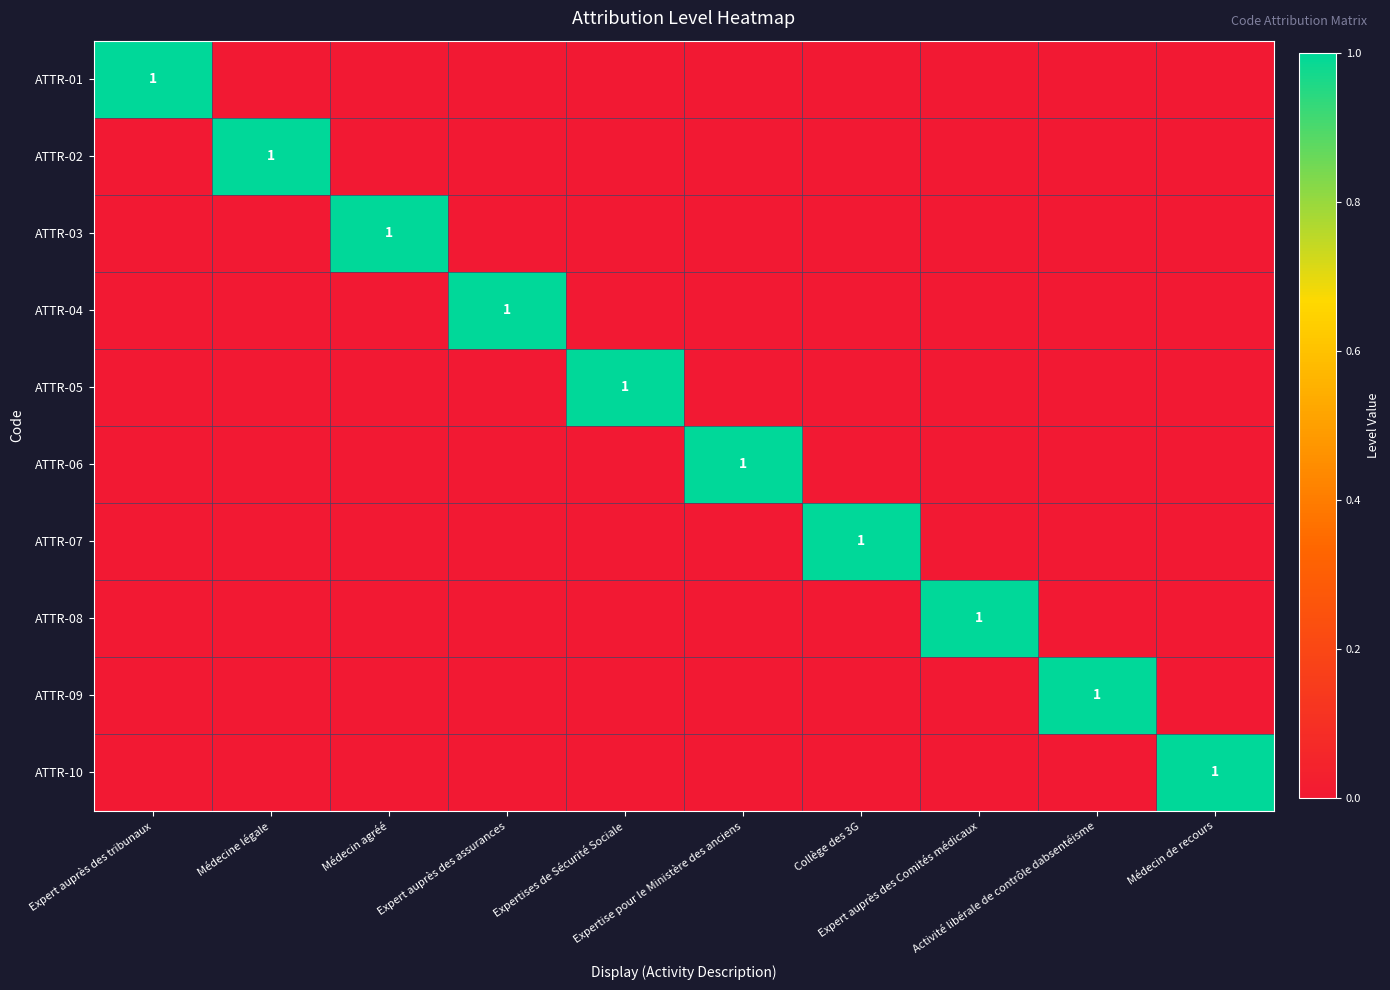

Between Médecin agréé and Médecine légale, which is larger?

Médecin agréé